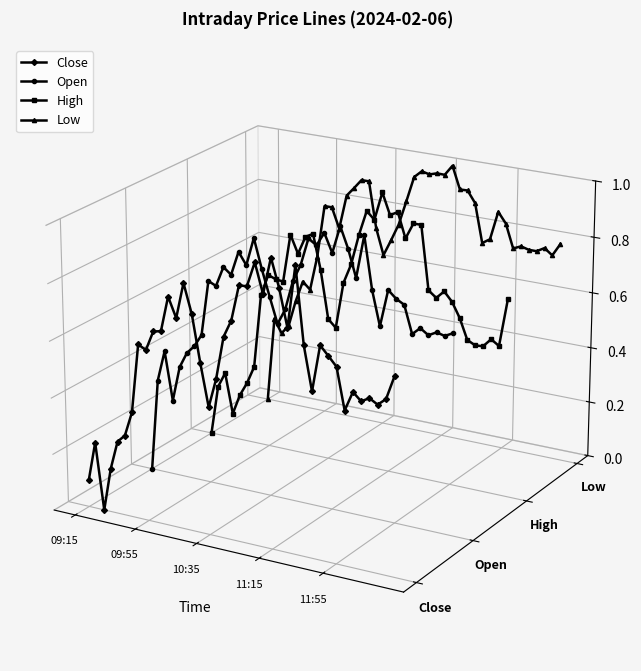

How many positive values does the Open series have?

33